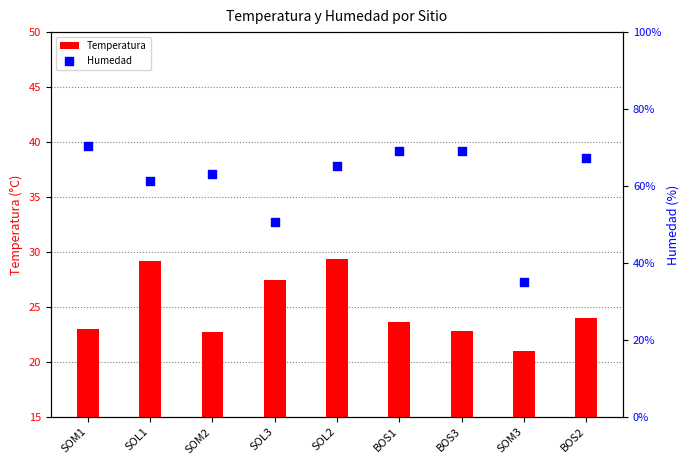

At how many categories does at least one series exceed 33?

9